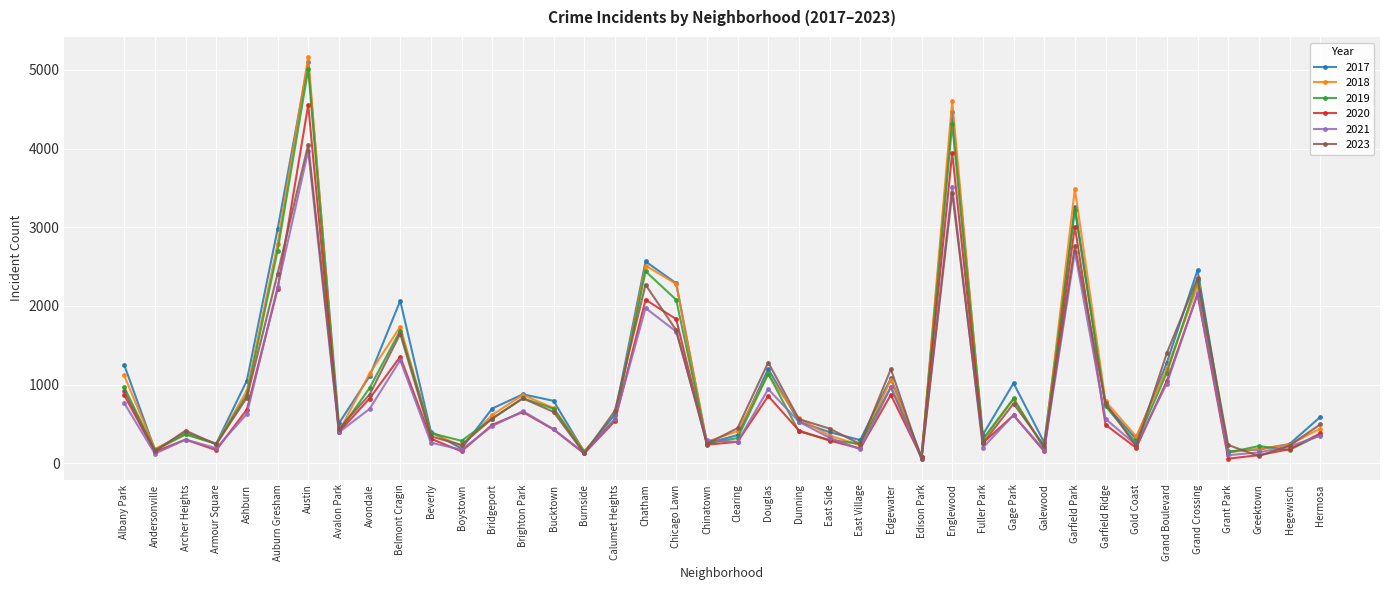

Is the value of 2017 at Beverly greater than the value of 2018 at Bucktown?

No